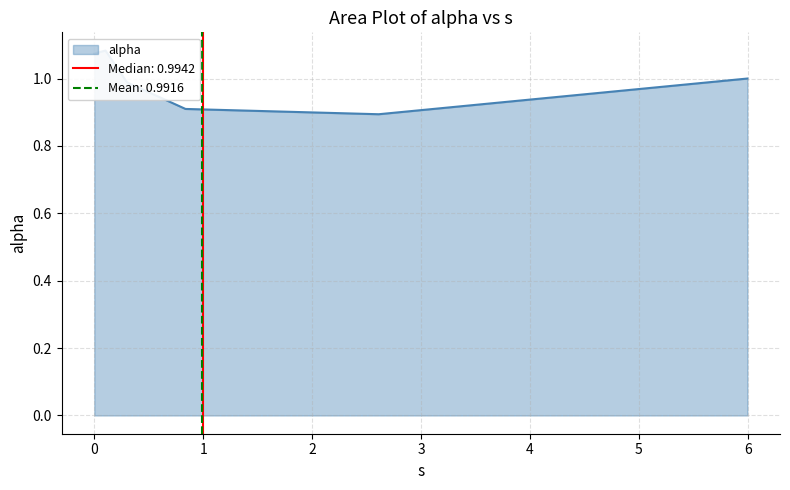

Reading left to right, extract all data points from this chart.

0.0=1.1	0.10247010905219418=1.1	0.300951160606697=1.0	0.8375653586522752=0.9	2.6113441021502606=0.9	5.996697217568437=1.0